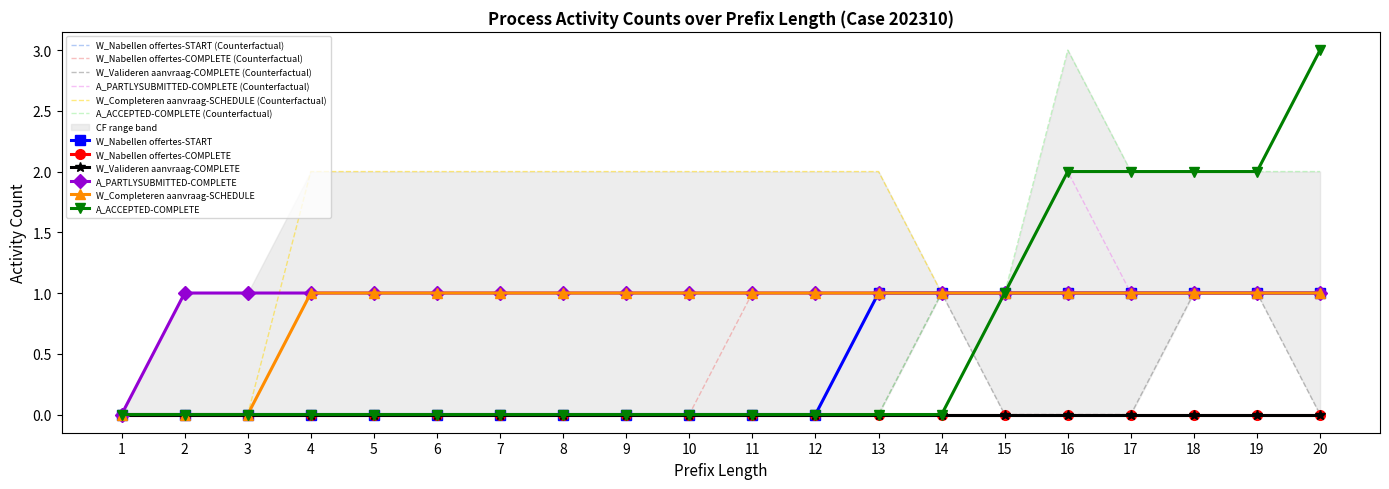

At how many categories does at least one series exceed 2?

1